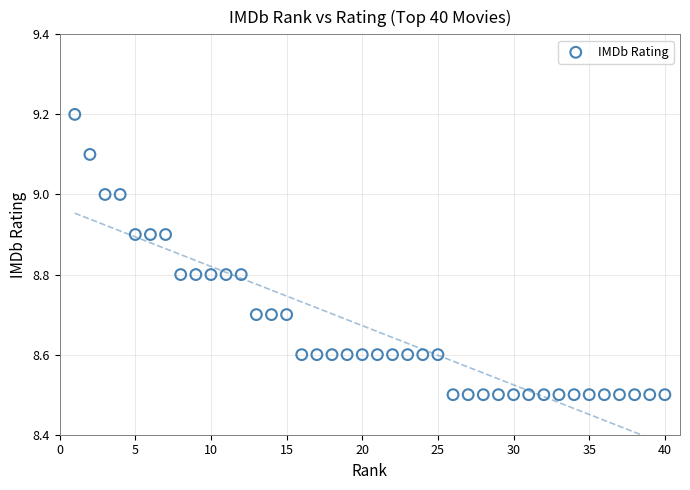

What is the range of Y values (max minus min)?

0.7